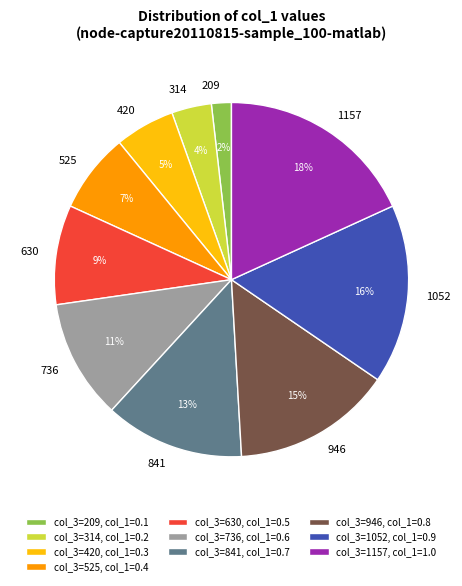

Approximately how many times larger is the value at 314 compared to 630?

0.4